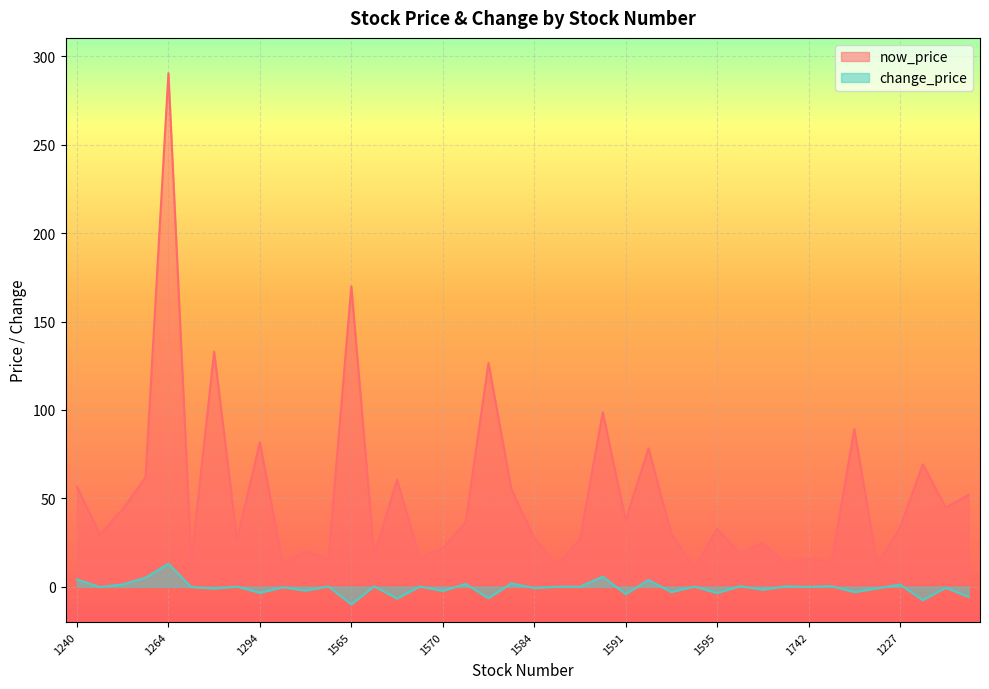

List the series in order of their peak value, highest first.

now_price, change_price